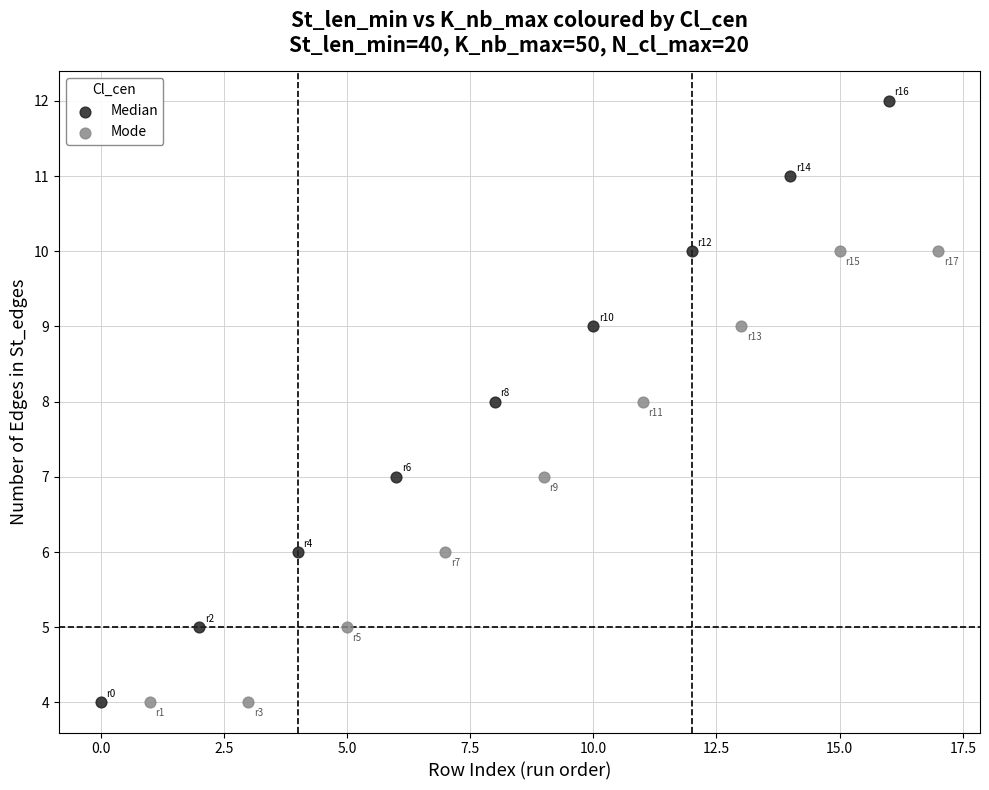

Which series has the largest Y range (max minus min)?

Median